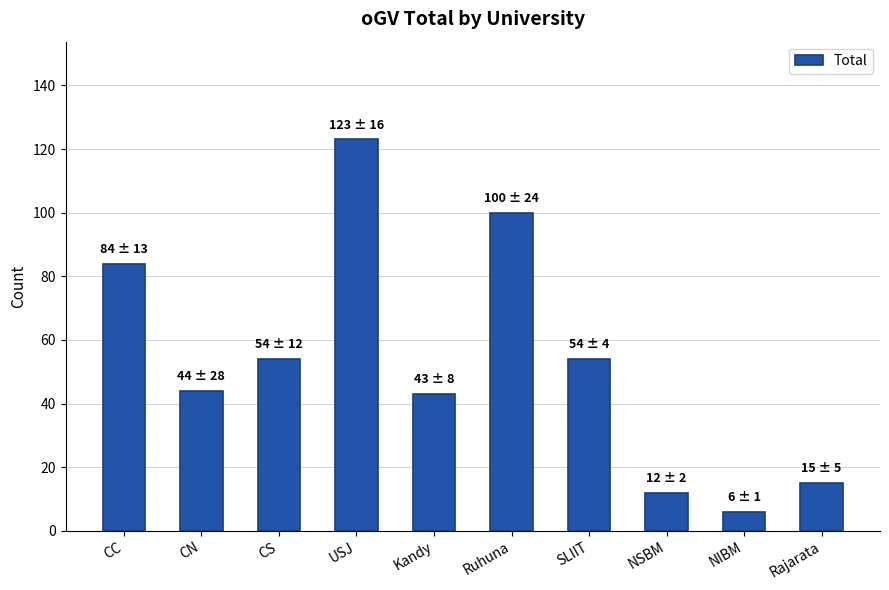

Reading left to right, transcribe all the data shown in this chart.

84	44	54	123	43	100	54	12	6	15